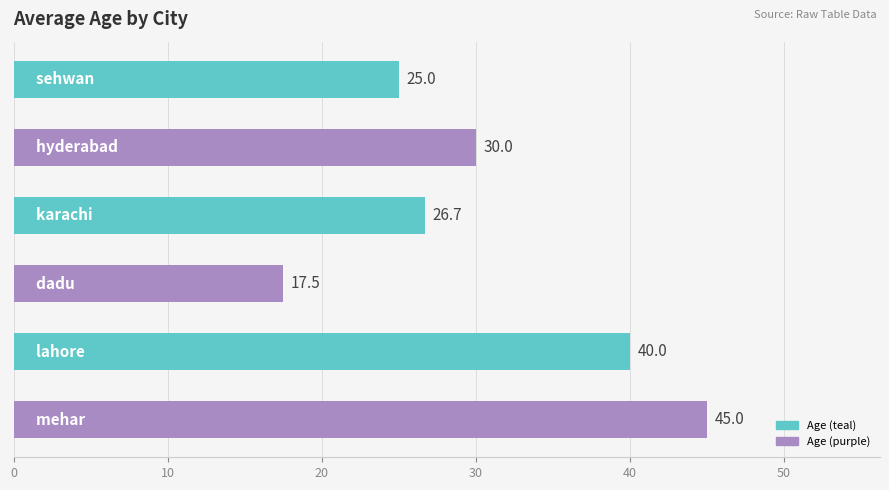

What is the value of the 2nd bar from the top?

30.0